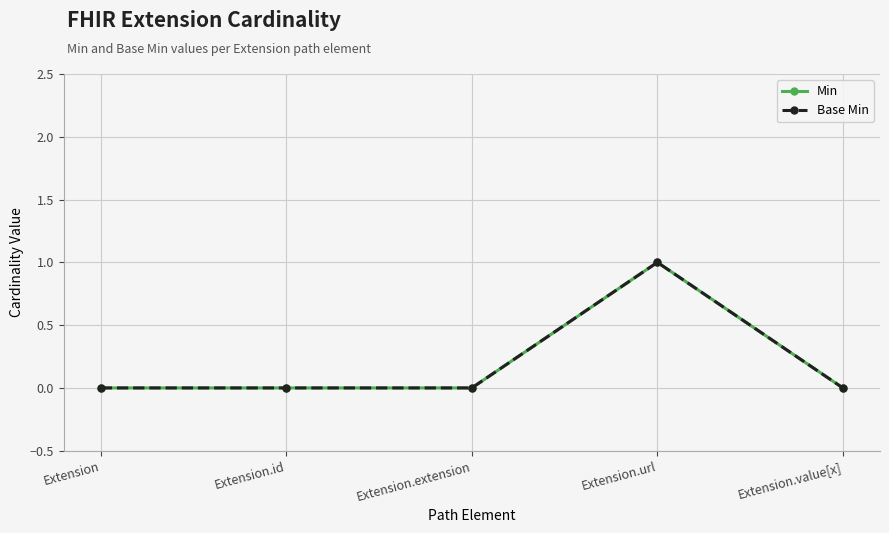

Is this an area chart (filled region under the line)?

No